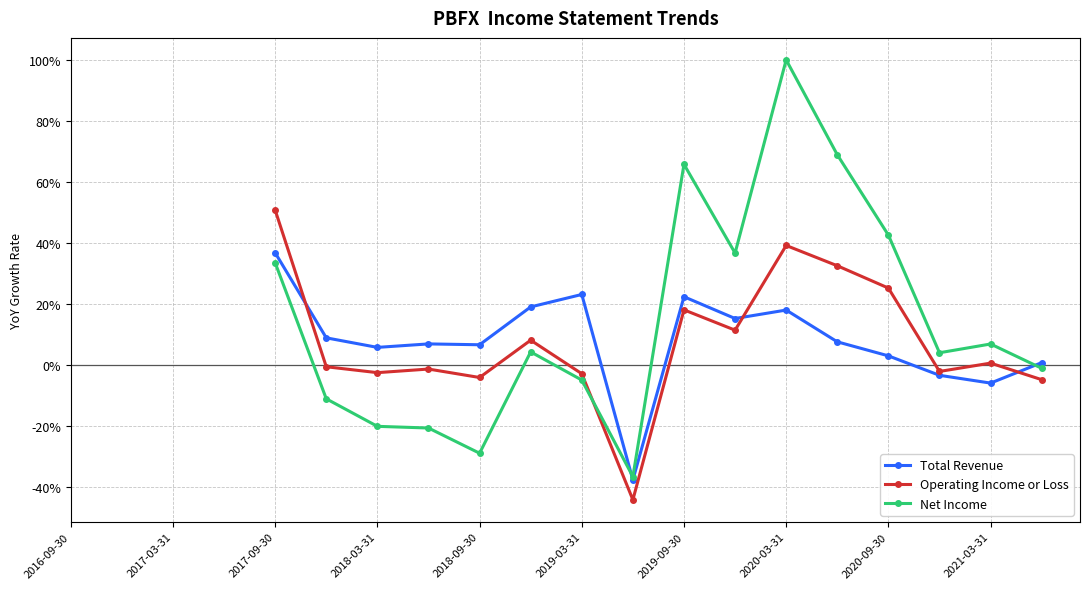

Read the Operating Income or Loss value at 15.

0.3